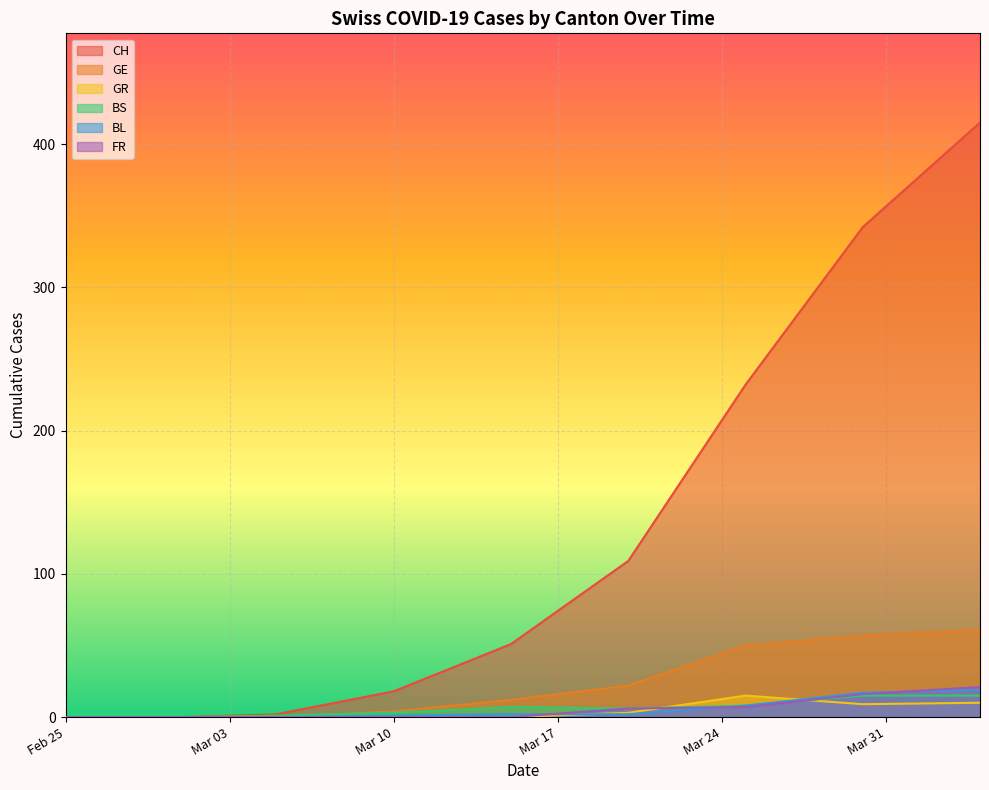

Rank the series at 2020-04-14 from highest to lowest value.

CH, GE, FR, BL, BS, GR